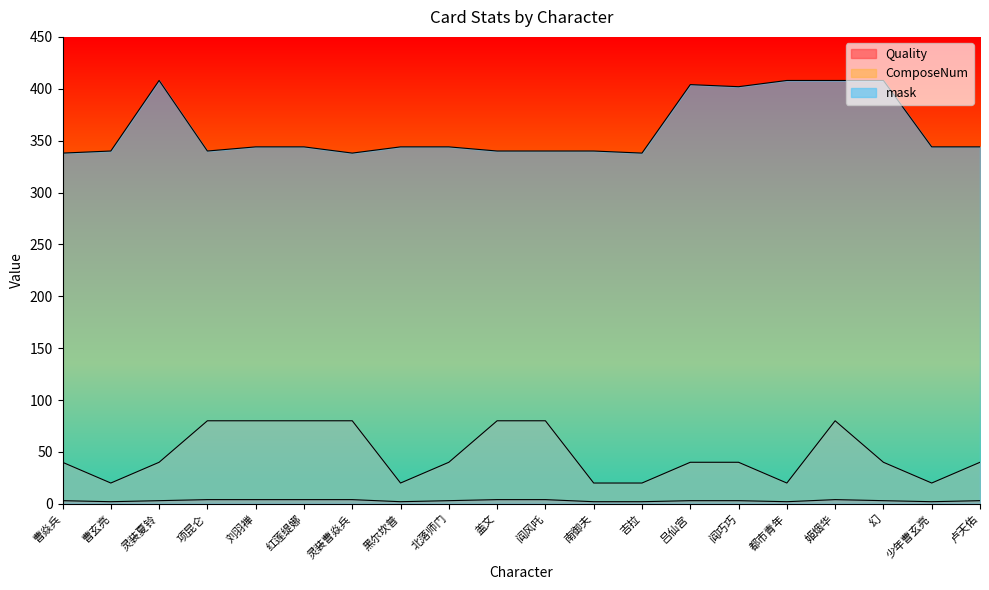

At how many categories does at least one series exceed 236?

20